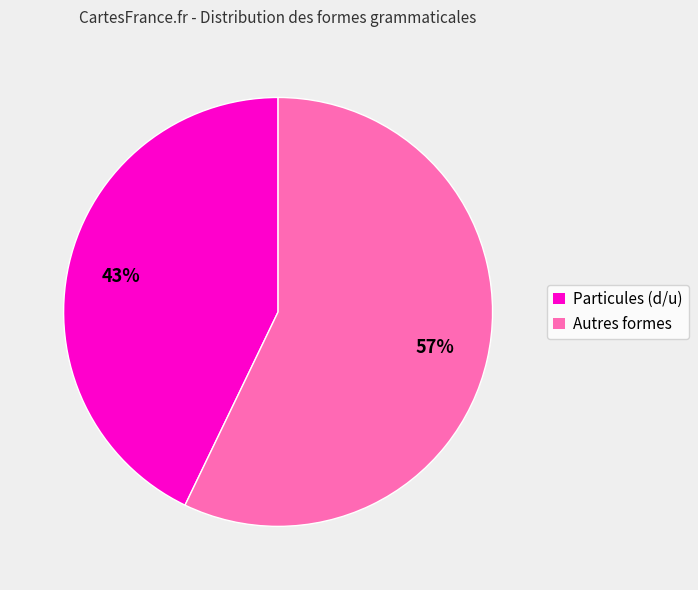

The Autres formes slice represents 57% of the pie. True or false?

True